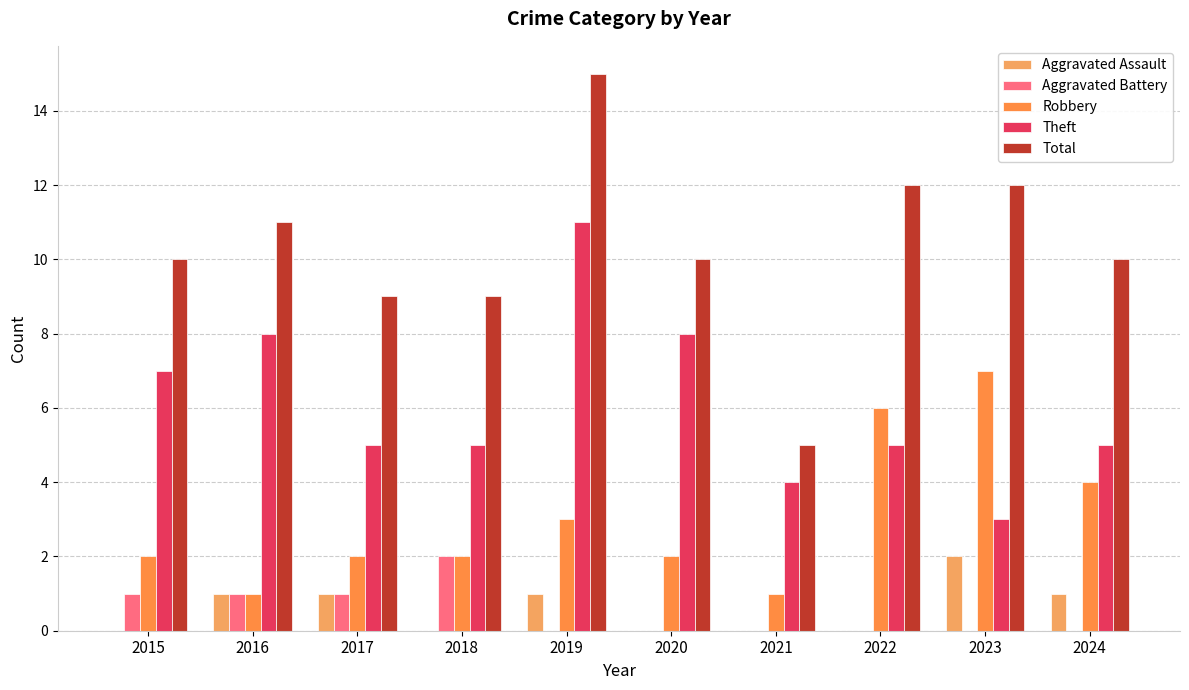

At 2021, list the series in order from largest to smallest.

Total, Theft, Robbery, Aggravated Assault, Aggravated Battery